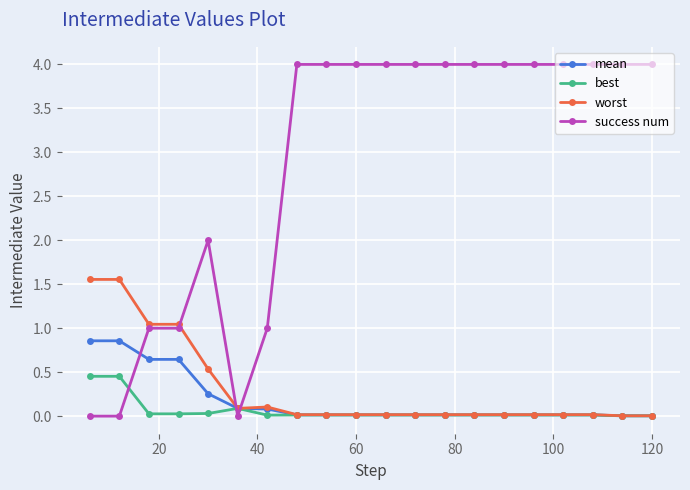

Which series has the largest total across all categories?

success num